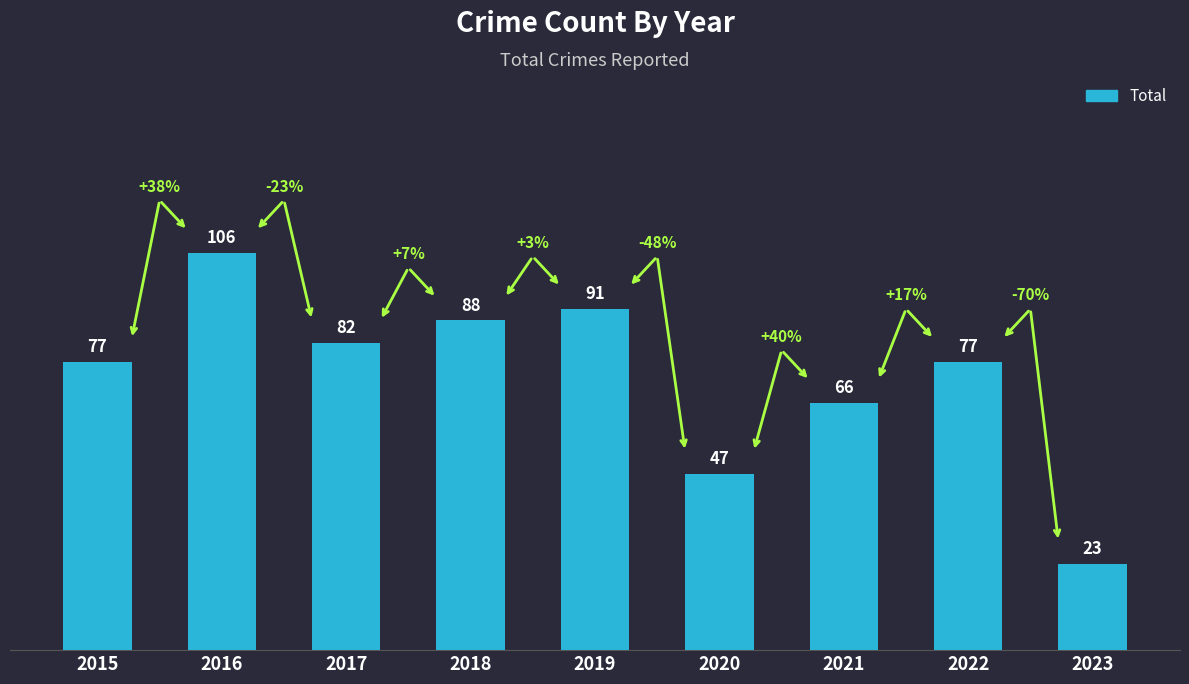

What is the difference between the second highest and minimum values?

68